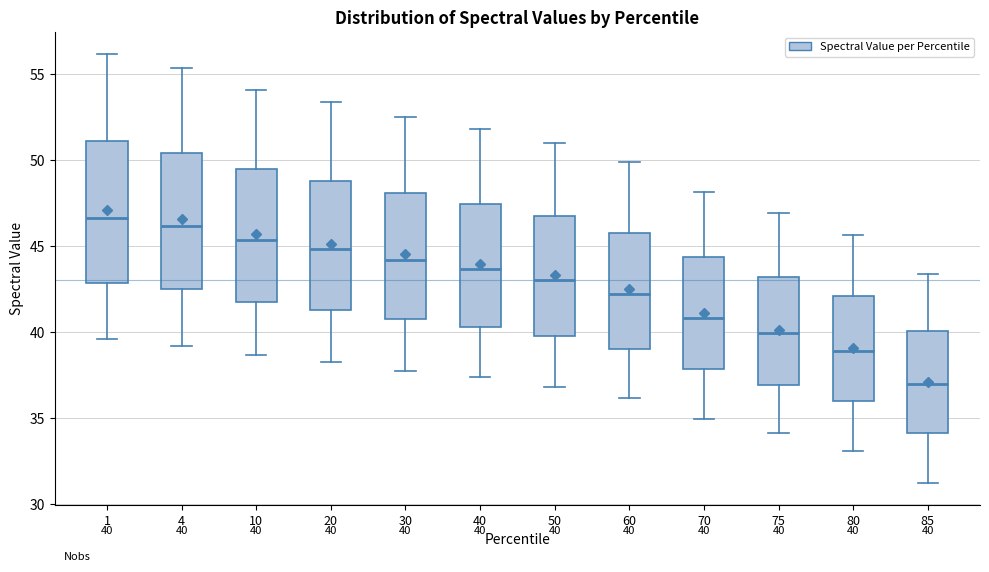

Which box's median line is the lowest?

85